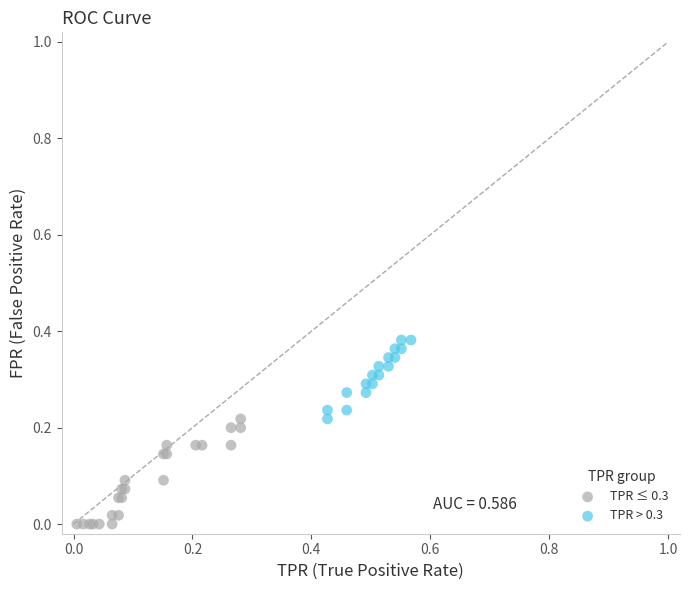

Which series has the widest spread of Y values?

TPR ≤ 0.3